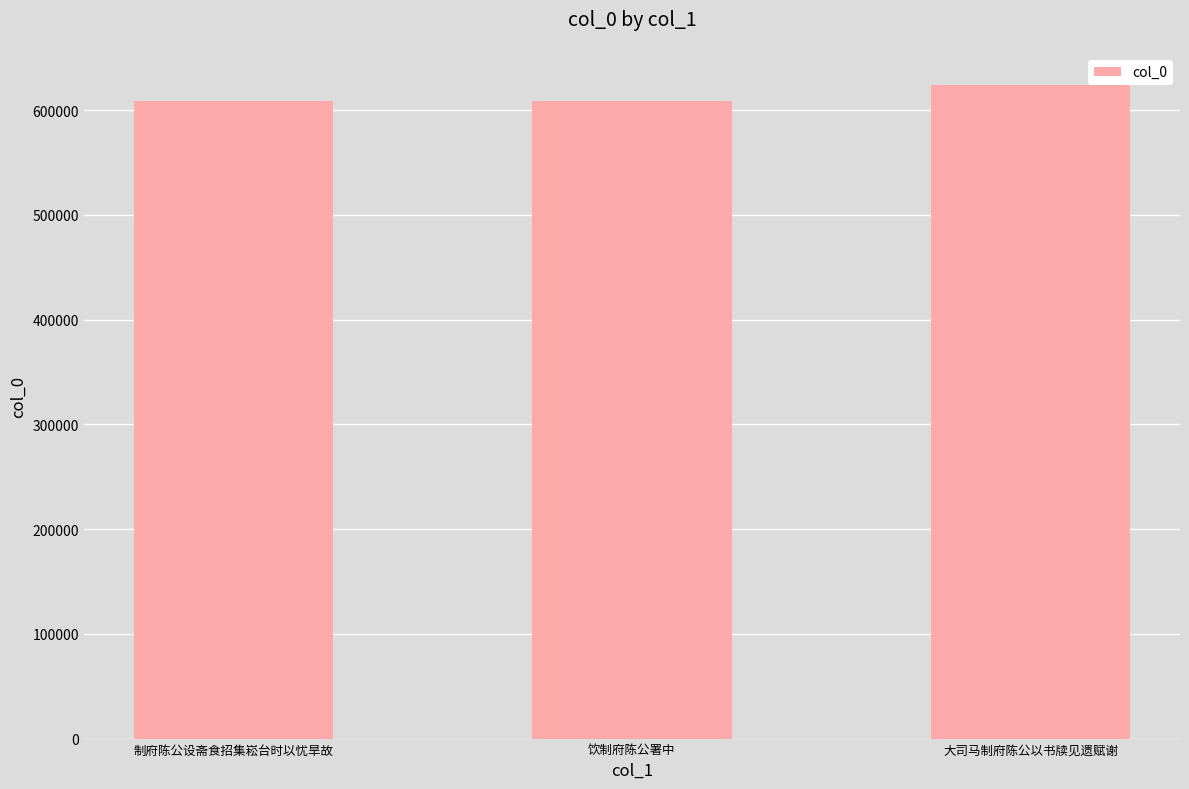

The chart shows a value of 623693 at 大司马制府陈公以书牍见遗赋谢. True or false?

True